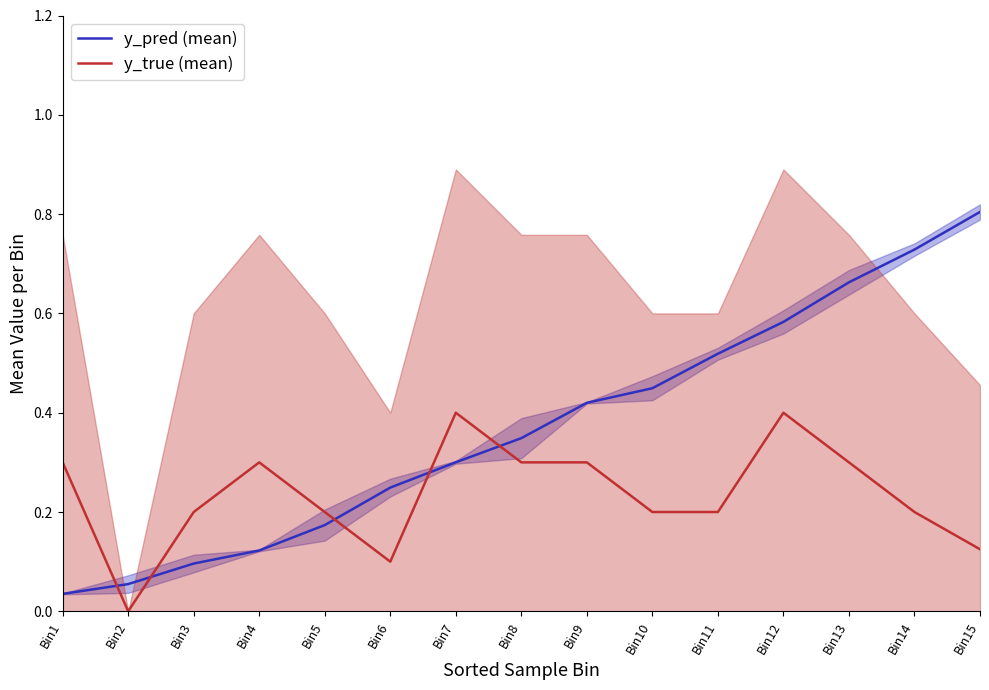

How many lines are shown in the chart?

2